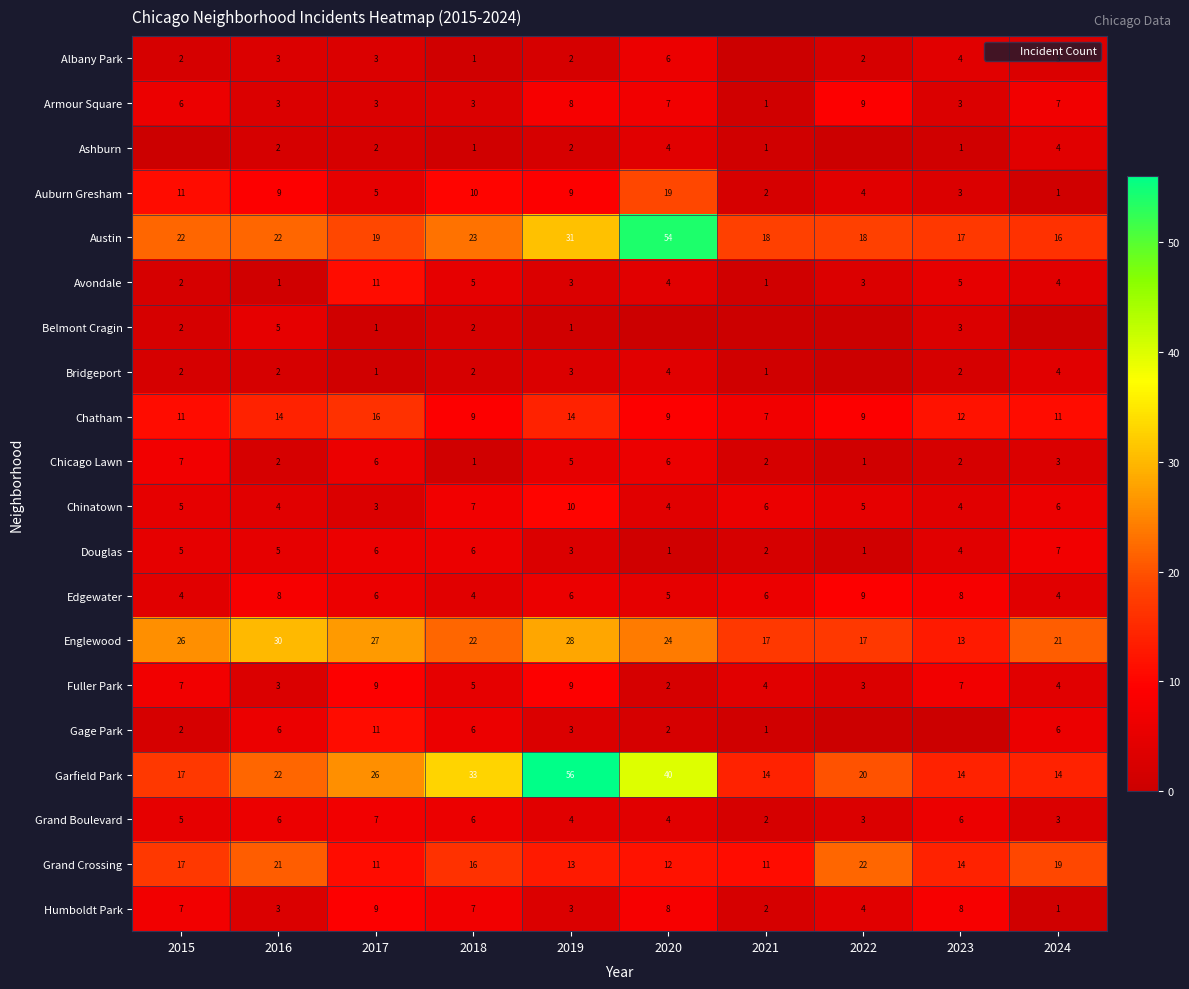

Which category has the lowest value in the Englewood series?

2023